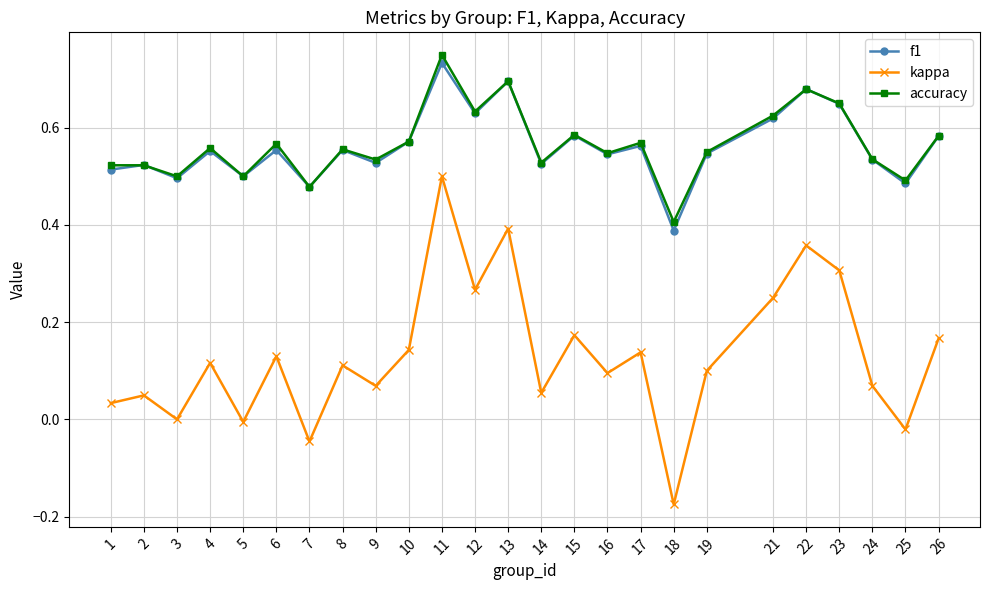

The accuracy series shows 0.5 at 1. True or false?

True